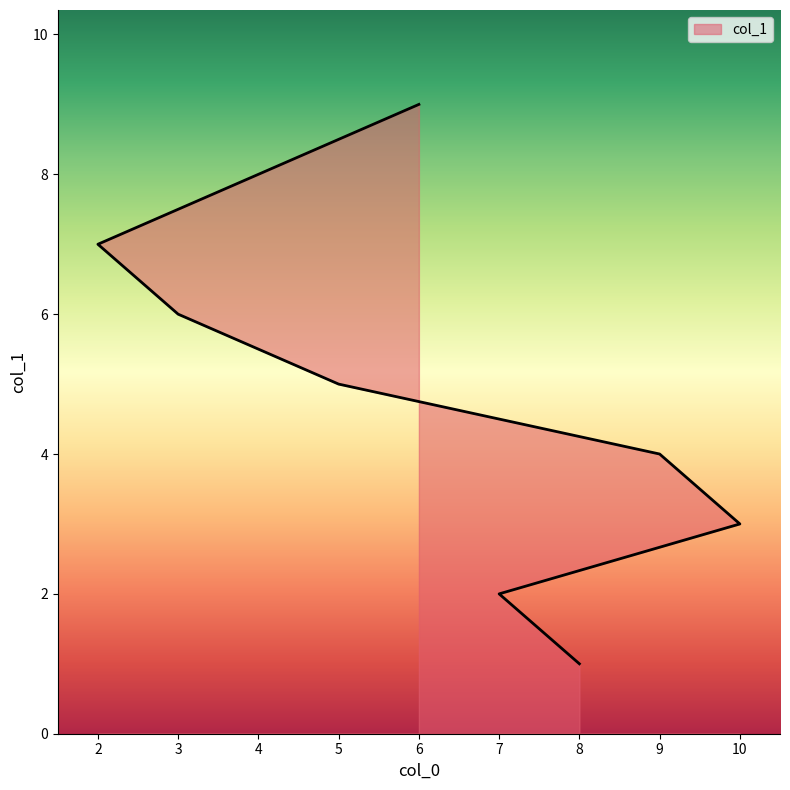

Where is the data nearest to the value 5?

5